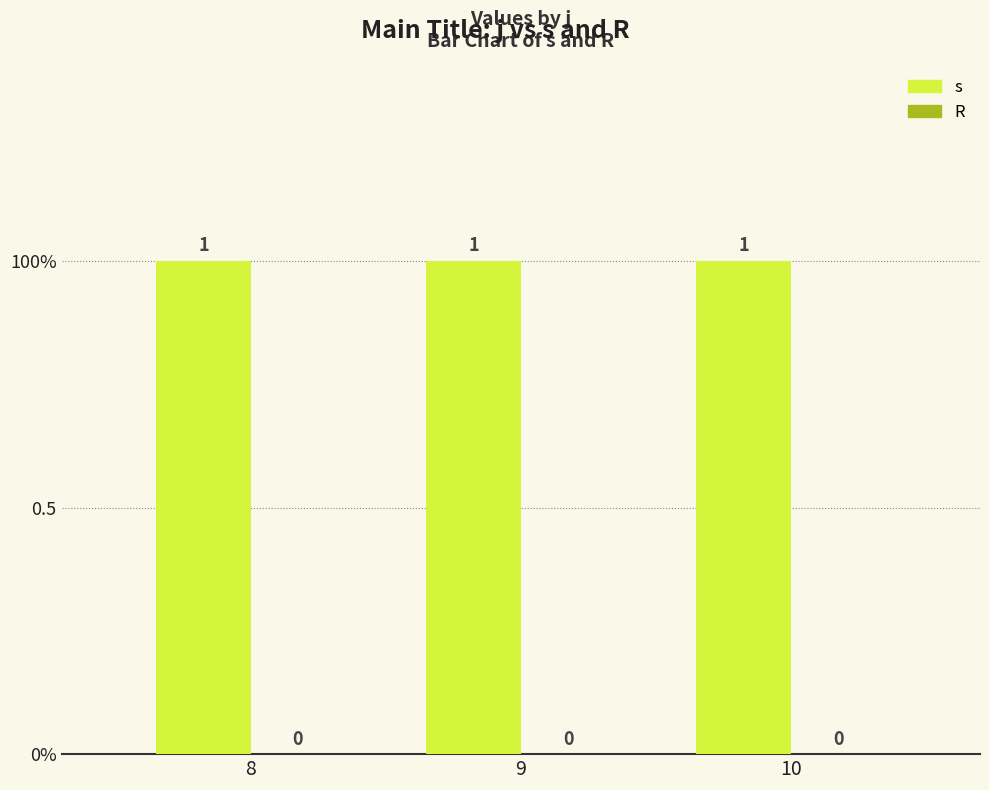

Which has a higher value, 8 or 9?

8